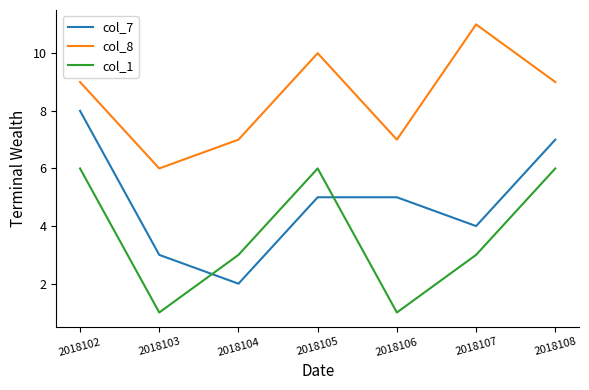

Is it true that col_1 equals 1 at 2018103?

True